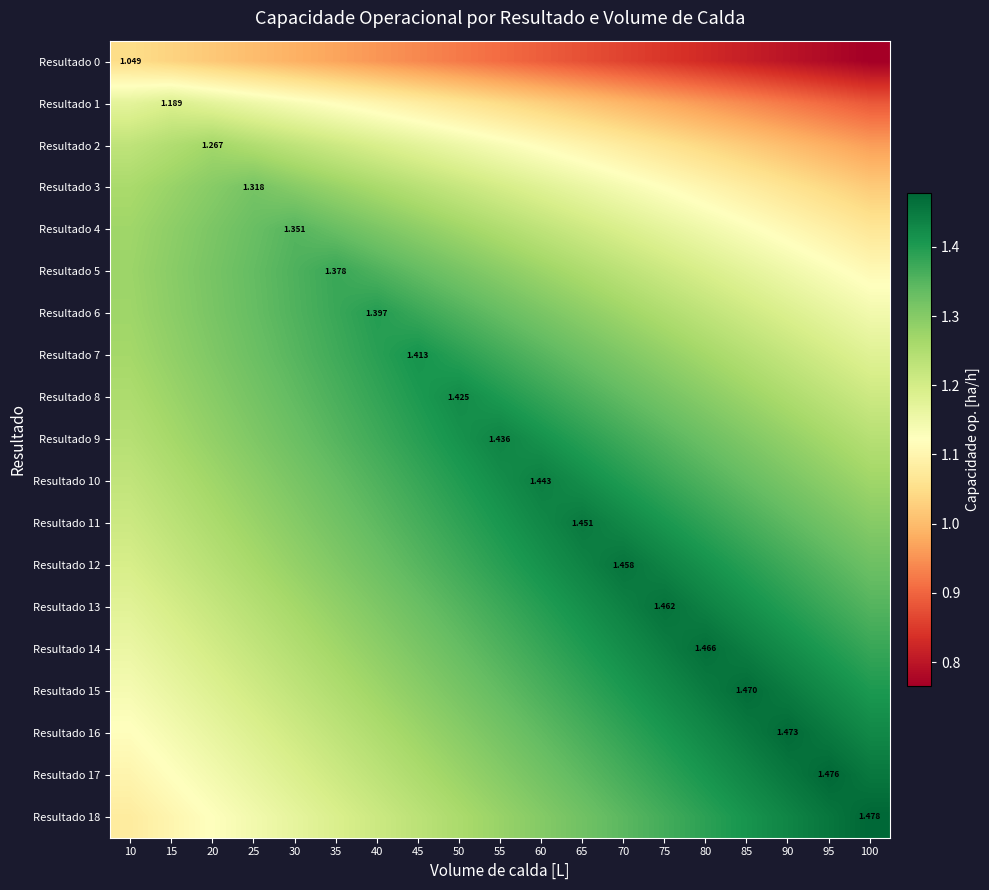

What is the difference between the second highest and minimum values in the Resultado 6 series?

0.2